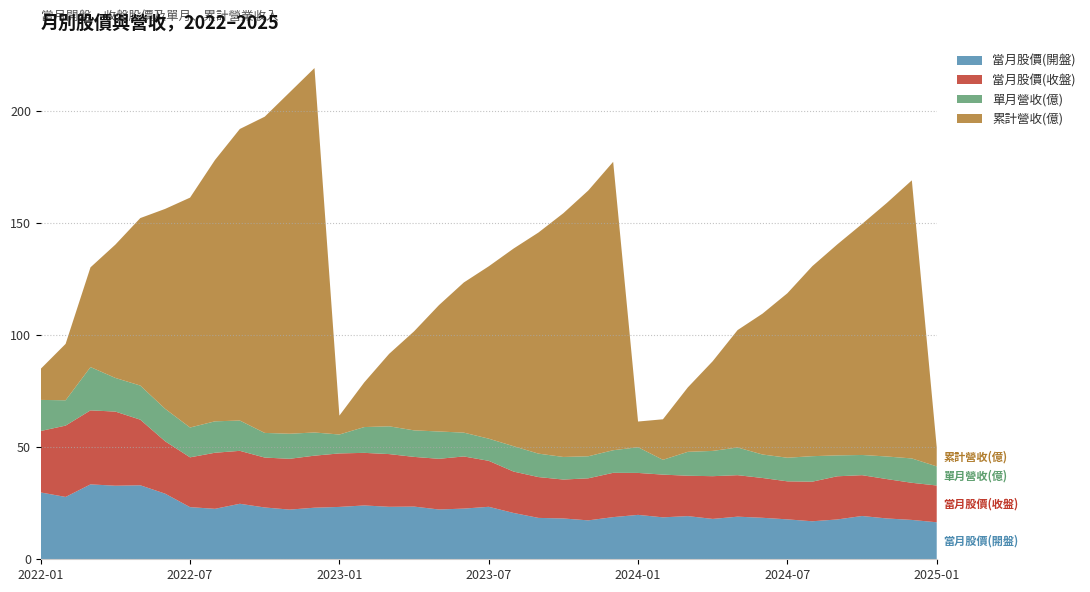

Reading right to left, transcribe all the data shown in this chart.

當月股價(開盤): 16.5	17.6	18.2	19.3	17.8	16.9	17.8	18.5	19.0	18.0	19.2	18.7	19.8	18.8	17.4	18.2	18.4	20.6	23.4	22.6	22.2	23.5	23.4	24.0	23.4	23.0	22.1	23.1	24.8	22.5	23.2	29.2	33.0	32.8	33.4	27.8	29.8
當月股價(收盤): 16.4	16.6	17.6	18.2	19.2	17.6	16.9	17.8	18.5	19.1	18.0	19.1	18.7	19.8	18.8	17.4	18.2	18.4	20.5	23.2	22.6	22.1	23.5	23.4	23.9	23.2	22.6	22.2	23.6	25.0	22.2	23.4	29.2	33.0	33.0	31.8	27.4
單月營收(億): 8.5	10.9	10.1	9.0	9.3	11.4	10.5	10.5	12.3	11.3	10.7	6.6	11.5	10.1	9.8	10.1	10.4	11.3	9.9	10.6	12.2	11.8	12.4	11.5	8.4	10.3	11.2	11.0	13.5	14.0	13.3	14.5	15.2	15.0	19.3	11.3	13.9
累計營收(億): 8.5	124.0	113.1	103.0	94.0	84.7	73.3	62.8	52.4	40.0	28.7	18.1	11.5	128.6	118.5	108.7	98.6	88.2	76.8	67.0	56.3	44.1	32.3	19.9	8.4	162.5	152.2	141.0	130.0	116.5	102.5	89.2	74.7	59.5	44.5	25.1	13.9